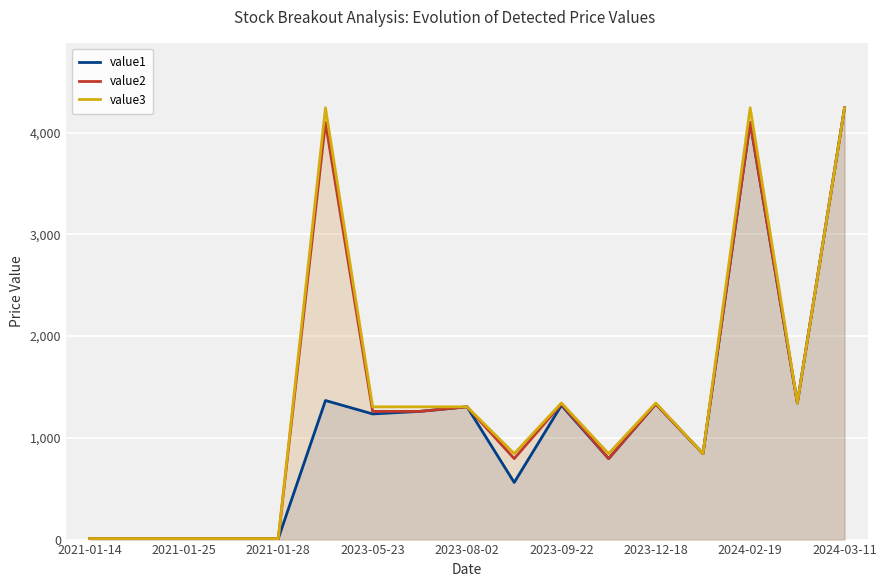

Which series has the largest range (max minus min)?

value1